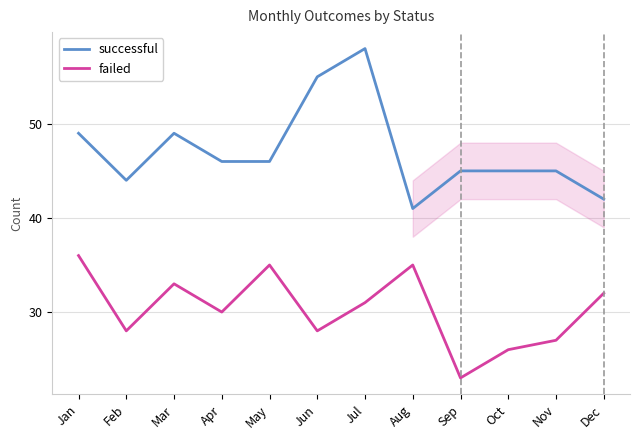

Rank the series by their average value, from lowest to highest.

failed, successful